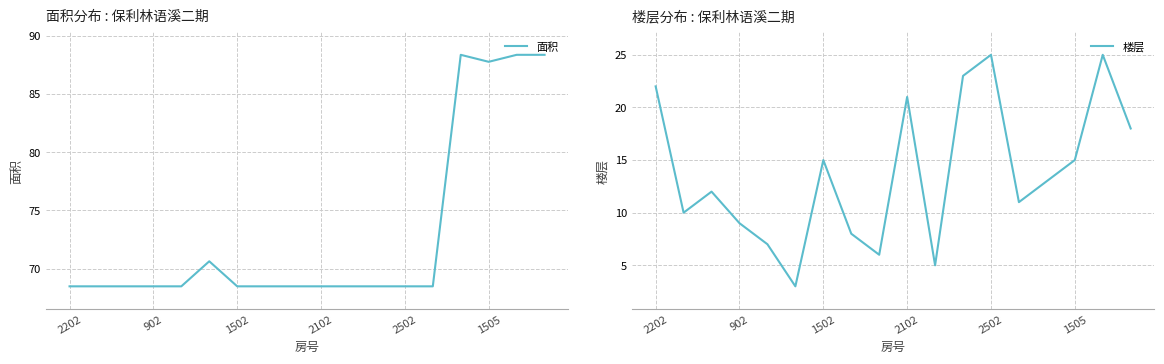

Rank the series at 14 from highest to lowest value.

面积, 楼层